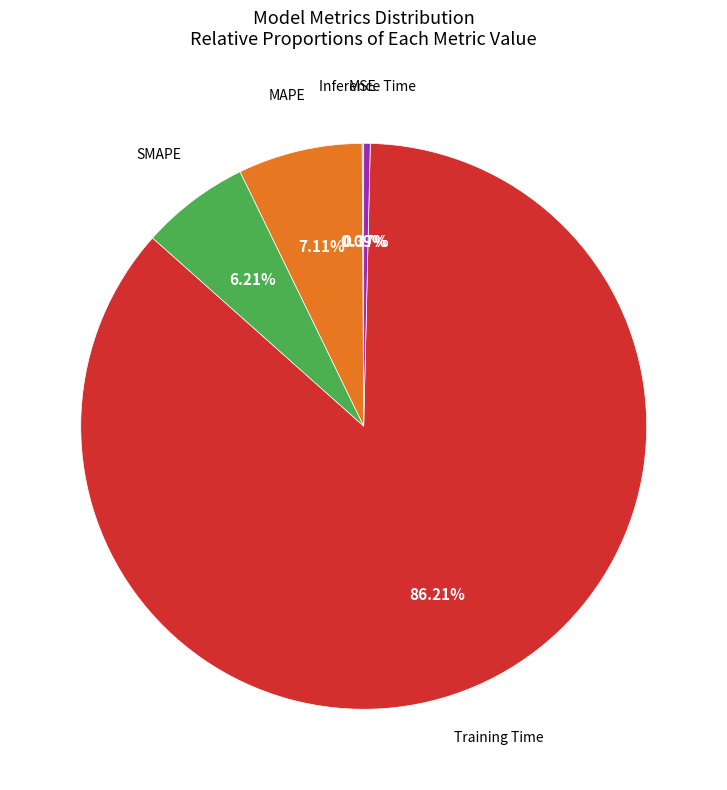

Is there a majority slice in this chart?

Yes